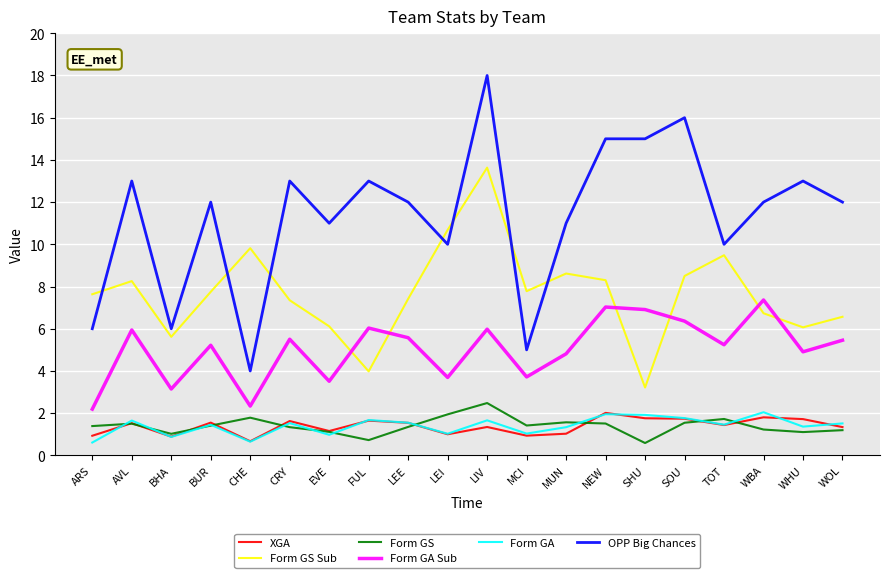

True or false: Form GS and Form GA Sub cross at least once.

False